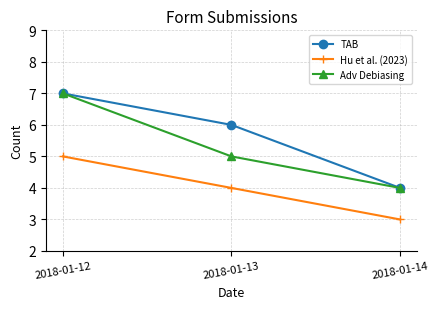

List the series in order of their overall mean, lowest first.

Hu et al. (2023), Adv Debiasing, TAB